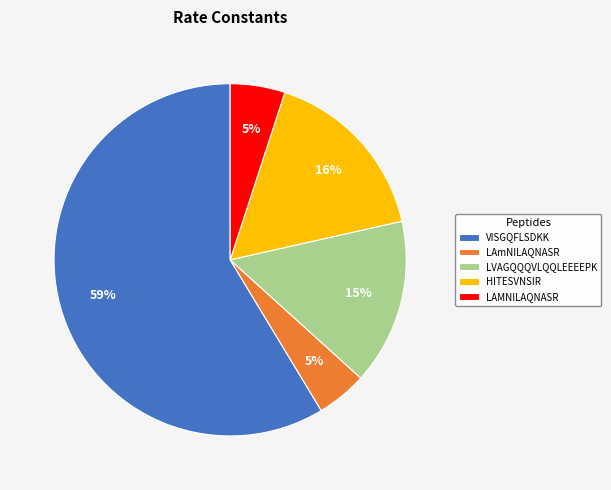

To the nearest percent, what is the difference between the largest and smallest slice percentages?

54%